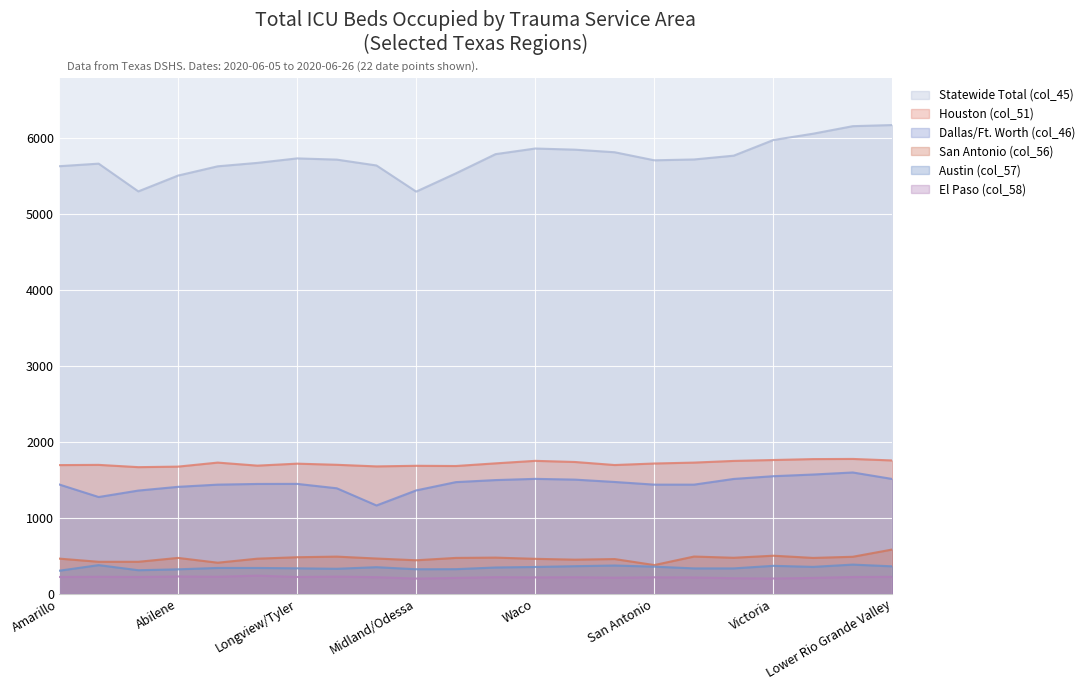

What is the difference between the Houston (col_51) values at Galveston and Austin?

54